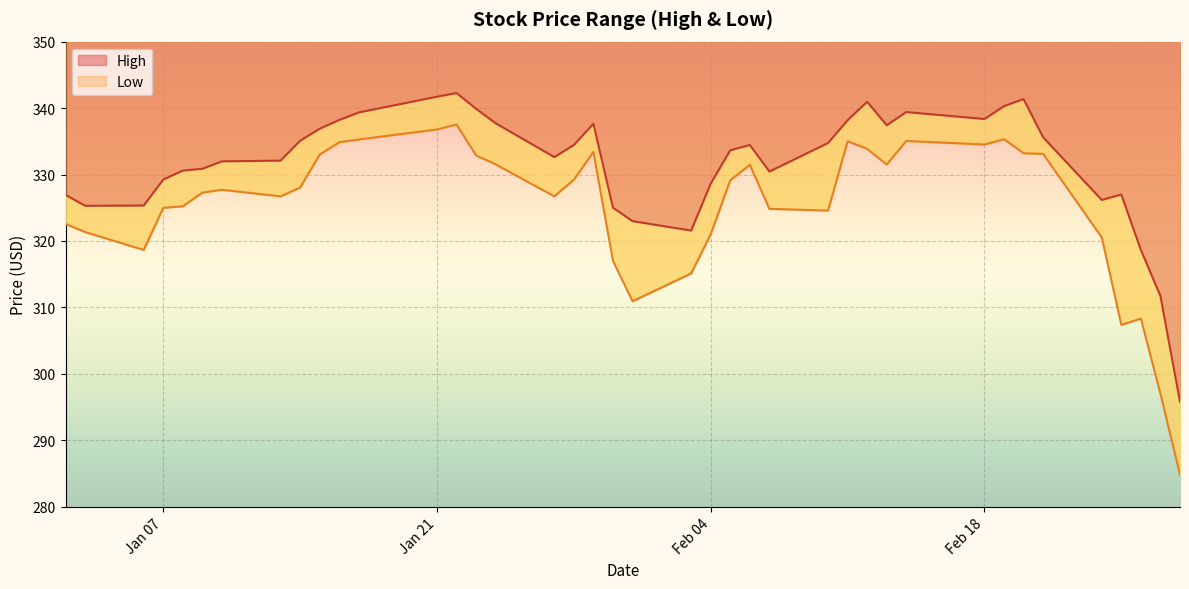

True or false: High and Low intersect in this chart.

False